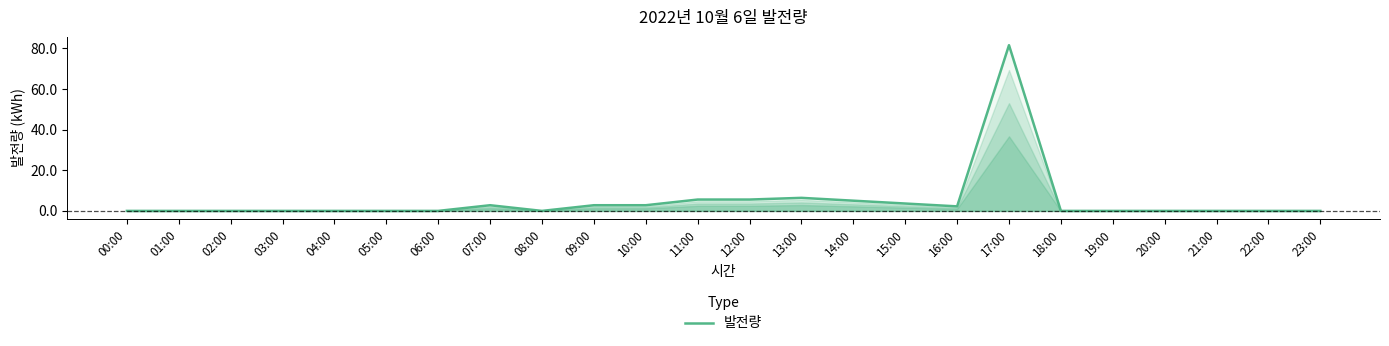

What is the change in value from 06:00 to 11:00?

+5.6